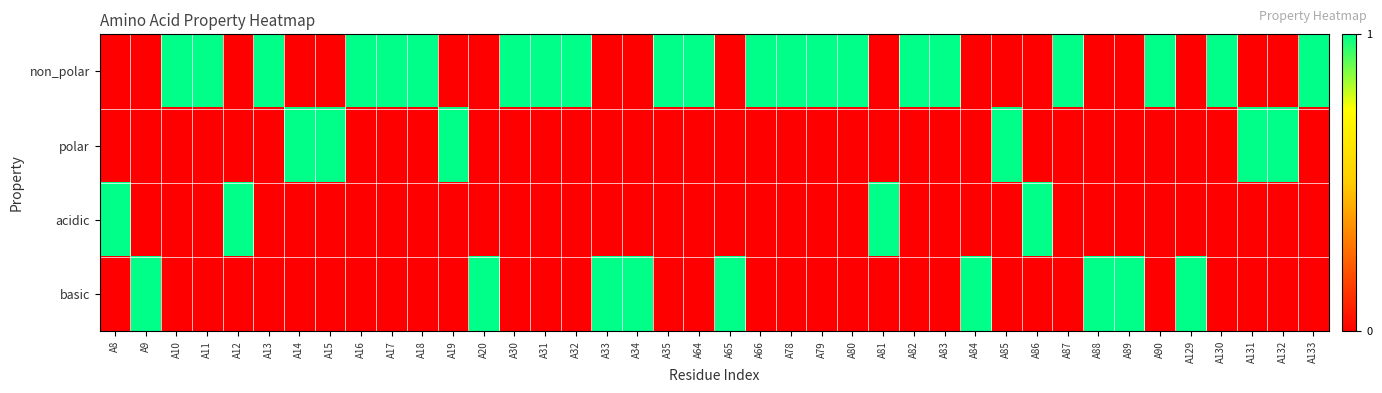

Reading left to right, extract all data points from this chart.

non_polar: A8=0	A9=0	A10=1	A11=1	A12=0	A13=1	A14=0	A15=0	A16=1	A17=1	A18=1	A19=0	A20=0	A30=1	A31=1	A32=1	A33=0	A34=0	A35=1	A64=1	A65=0	A66=1	A78=1	A79=1	A80=1	A81=0	A82=1	A83=1	A84=0	A85=0	A86=0	A87=1	A88=0	A89=0	A90=1	A129=0	A130=1	A131=0	A132=0	A133=1
polar: A8=0	A9=0	A10=0	A11=0	A12=0	A13=0	A14=1	A15=1	A16=0	A17=0	A18=0	A19=1	A20=0	A30=0	A31=0	A32=0	A33=0	A34=0	A35=0	A64=0	A65=0	A66=0	A78=0	A79=0	A80=0	A81=0	A82=0	A83=0	A84=0	A85=1	A86=0	A87=0	A88=0	A89=0	A90=0	A129=0	A130=0	A131=1	A132=1	A133=0
acidic: A8=1	A9=0	A10=0	A11=0	A12=1	A13=0	A14=0	A15=0	A16=0	A17=0	A18=0	A19=0	A20=0	A30=0	A31=0	A32=0	A33=0	A34=0	A35=0	A64=0	A65=0	A66=0	A78=0	A79=0	A80=0	A81=1	A82=0	A83=0	A84=0	A85=0	A86=1	A87=0	A88=0	A89=0	A90=0	A129=0	A130=0	A131=0	A132=0	A133=0
basic: A8=0	A9=1	A10=0	A11=0	A12=0	A13=0	A14=0	A15=0	A16=0	A17=0	A18=0	A19=0	A20=1	A30=0	A31=0	A32=0	A33=1	A34=1	A35=0	A64=0	A65=1	A66=0	A78=0	A79=0	A80=0	A81=0	A82=0	A83=0	A84=1	A85=0	A86=0	A87=0	A88=1	A89=1	A90=0	A129=1	A130=0	A131=0	A132=0	A133=0